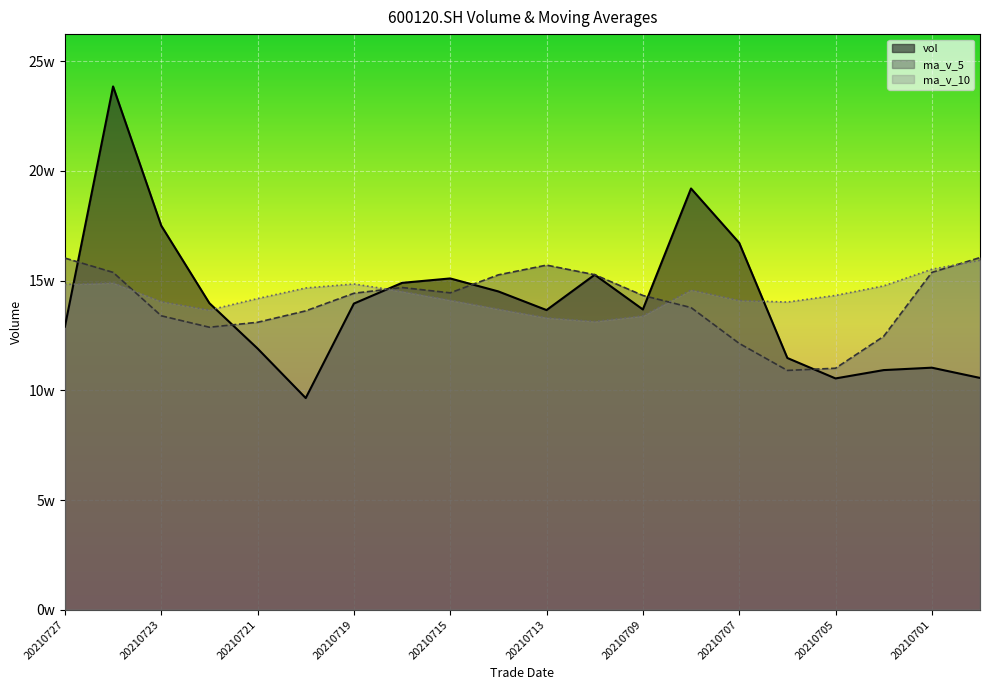

What is the sum of all vol values?

2812549.8